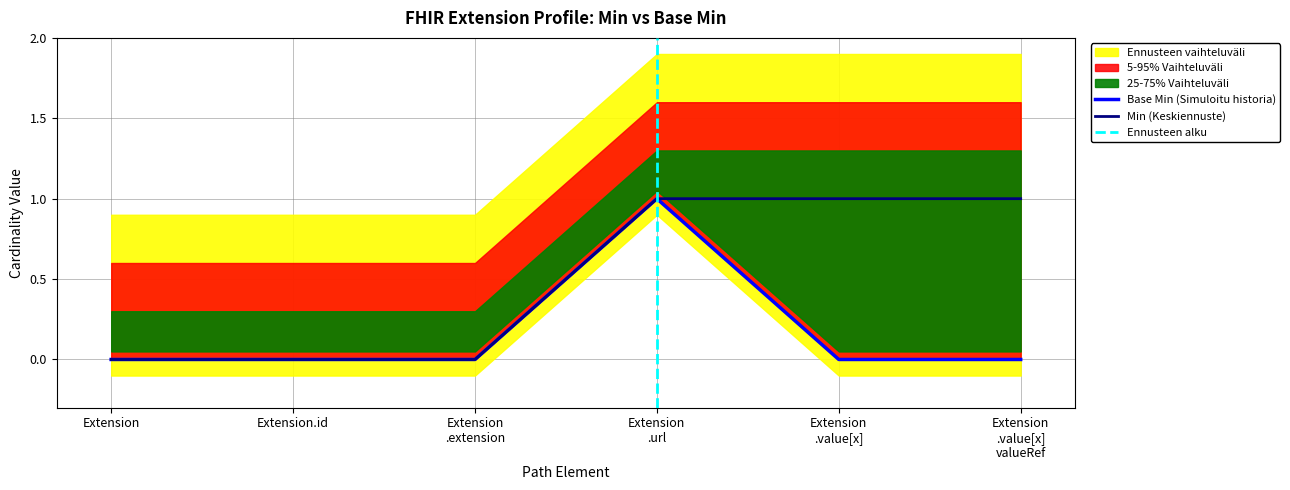

Count the number of categories in the chart.

6